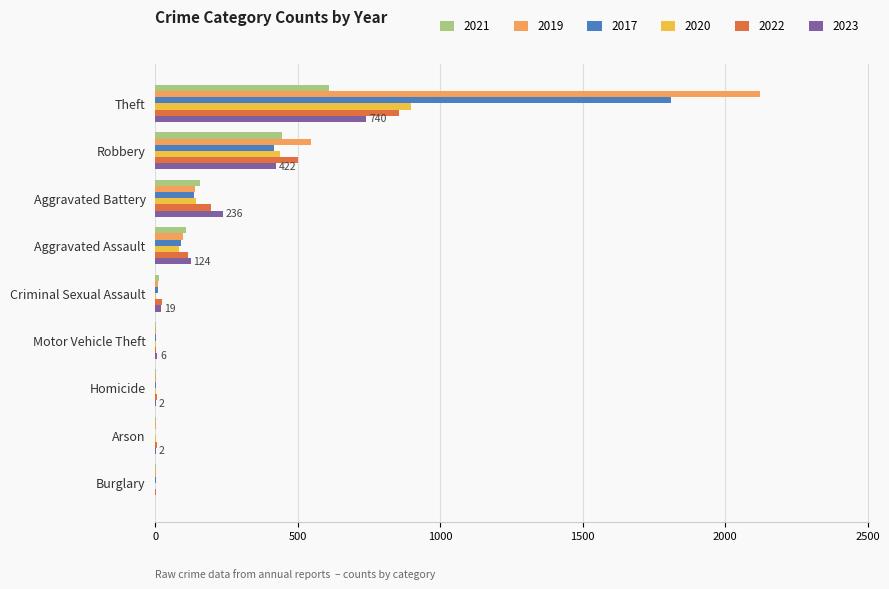

True or false: 2019 has a value of 1 at Arson.

True